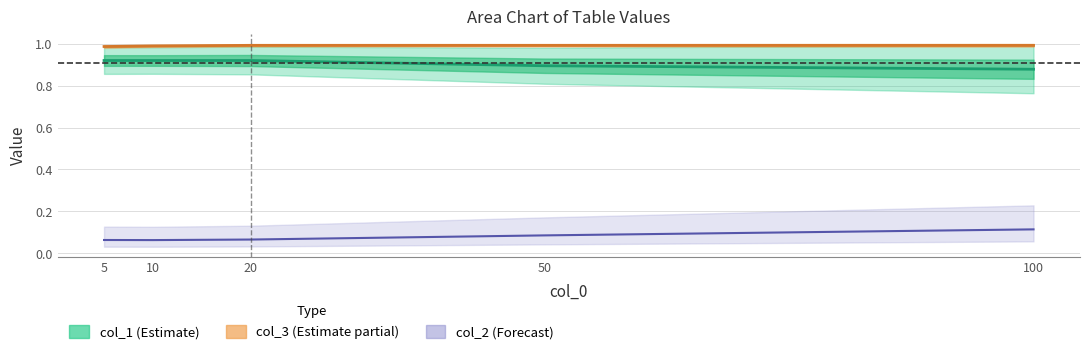

What is the sum of the col_1 values at 50 and 10?

1.8